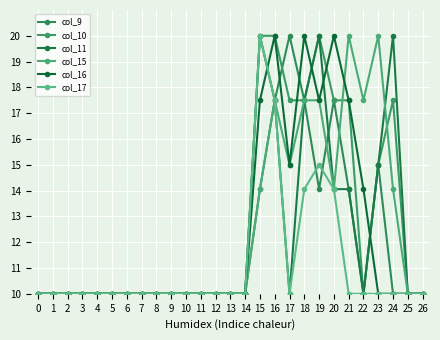

Does the chart display data point markers on the line(s)?

Yes